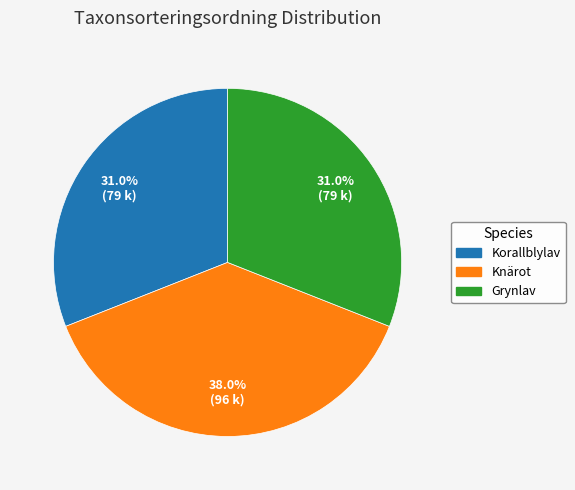

Does any single category account for the majority?

No